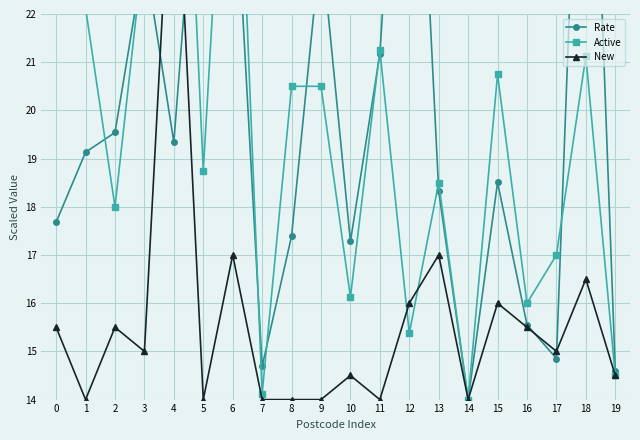

Rank the series by their maximum value, from lowest to highest.

New, Rate, Active